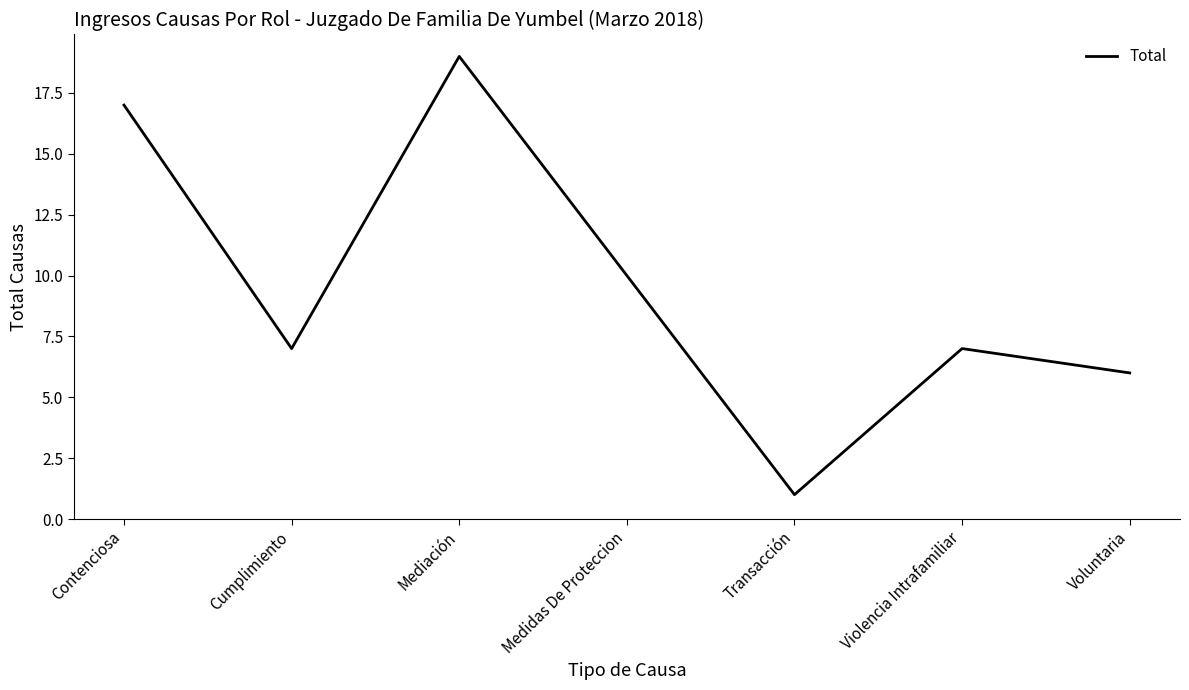

Approximately how many times larger is the value at Voluntaria compared to Transacción?

6.0